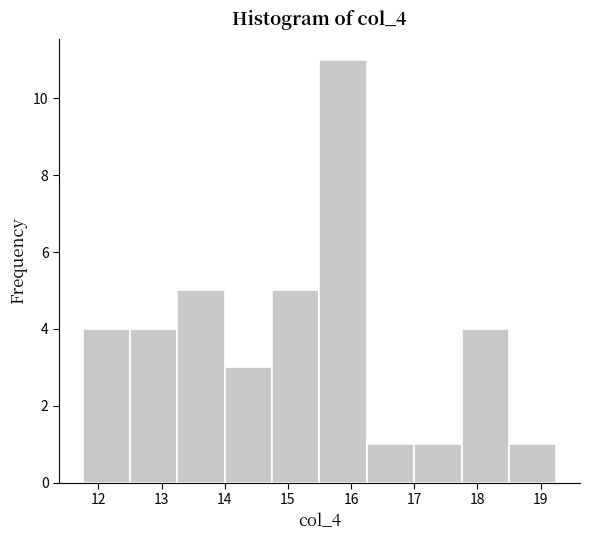

Reading left to right, transcribe this chart: for each bar, give the range it covers on the x-axis and its height. Neither the bar edges nor the heights are printed on the chart, so give them approximately, as read against the axes.

11.75 to 12.50: 4
12.50 to 13.25: 4
13.25 to 14.00: 5
14.00 to 14.75: 3
14.75 to 15.50: 5
15.50 to 16.25: 11
16.25 to 17.00: 1
17.00 to 17.75: 1
17.75 to 18.50: 4
18.50 to 19.25: 1